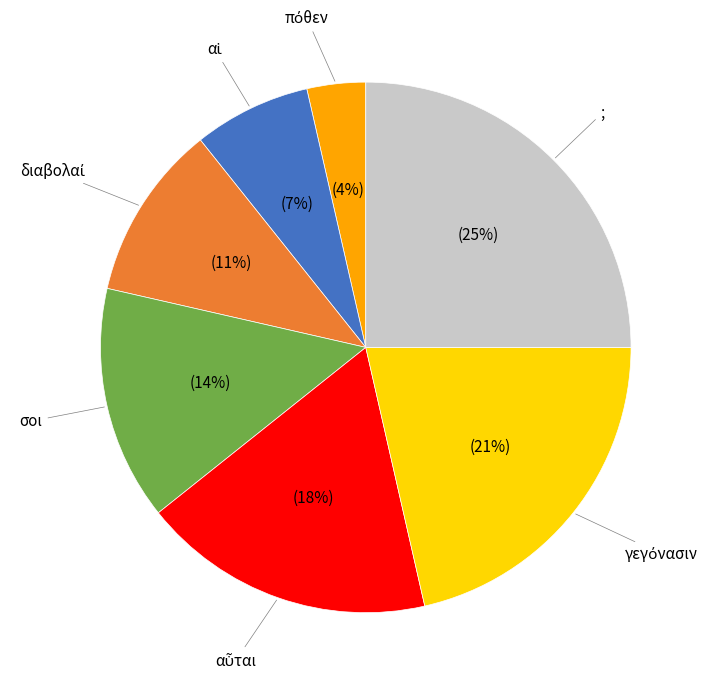

Is there a majority slice in this chart?

No